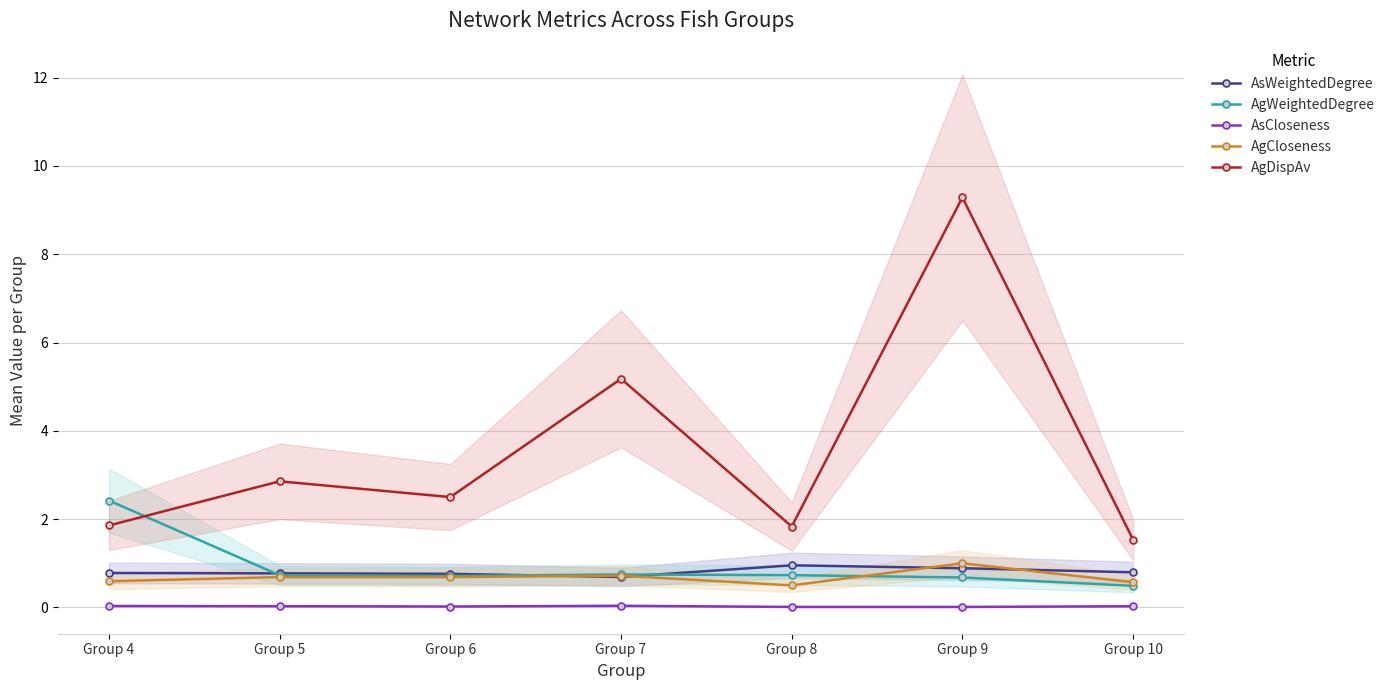

True or false: AgDispAv and AsCloseness cross at least once.

False